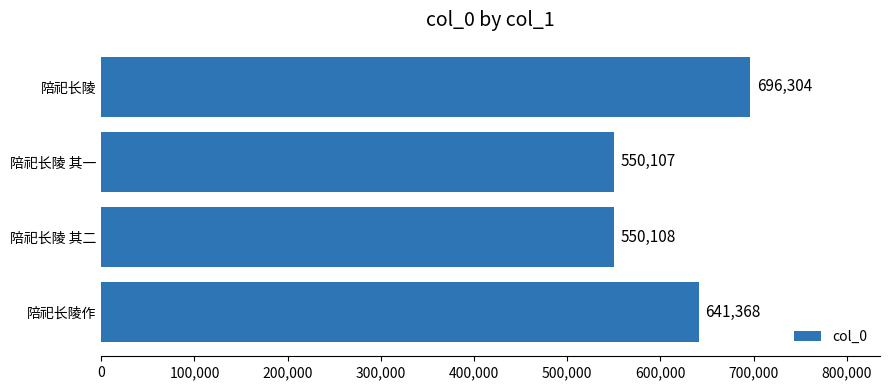

Rank the categories by value from lowest to highest.

陪祀长陵 其一, 陪祀长陵 其二, 陪祀长陵作, 陪祀长陵